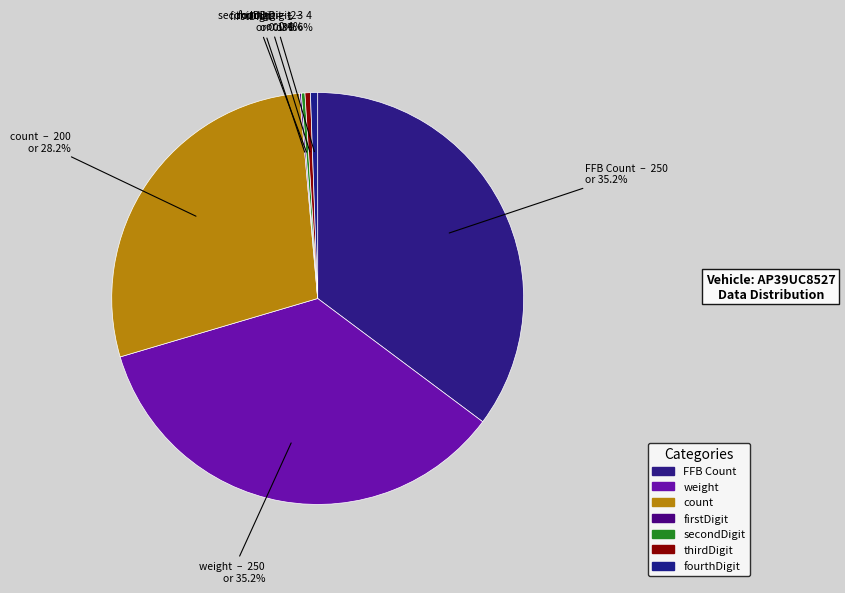

Between weight and firstDigit, which is larger?

weight